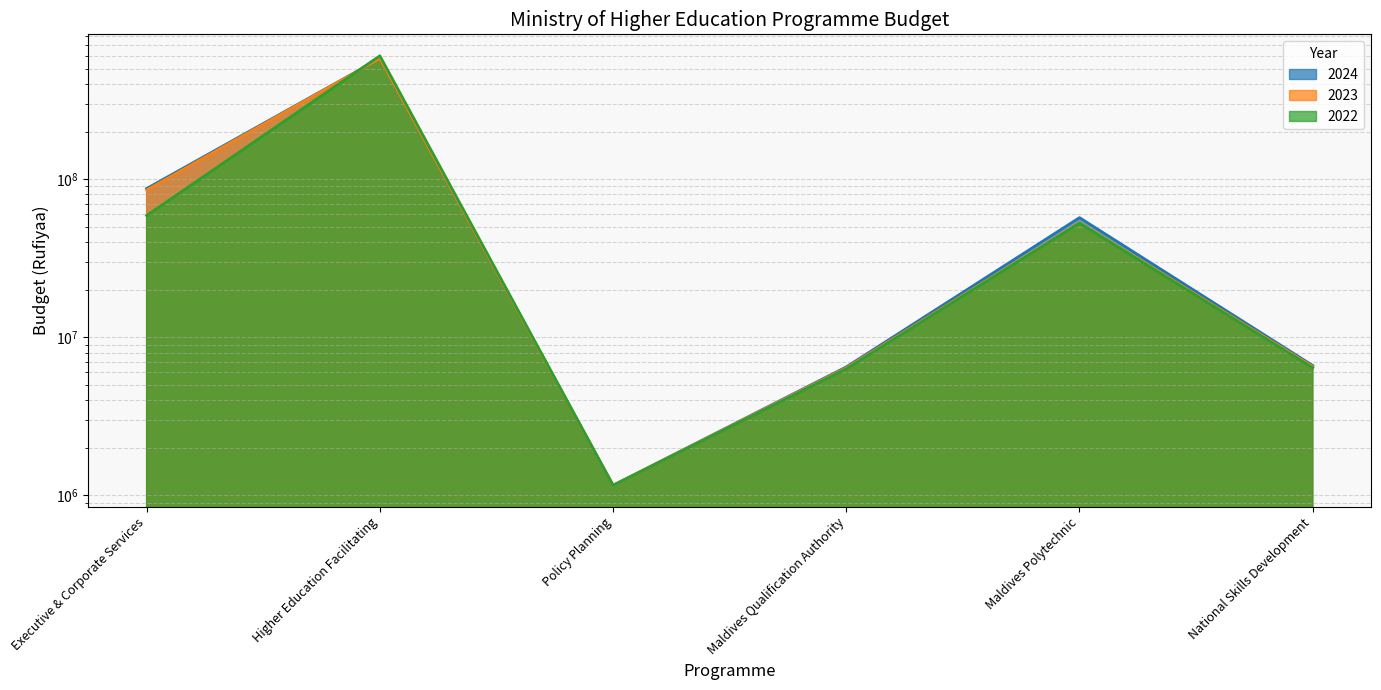

Rank the categories by 2024 value from highest to lowest.

Higher Education Facilitating, Executive & Corporate Services, Maldives Polytechnic, National Skills Development, Maldives Qualification Authority, Policy Planning